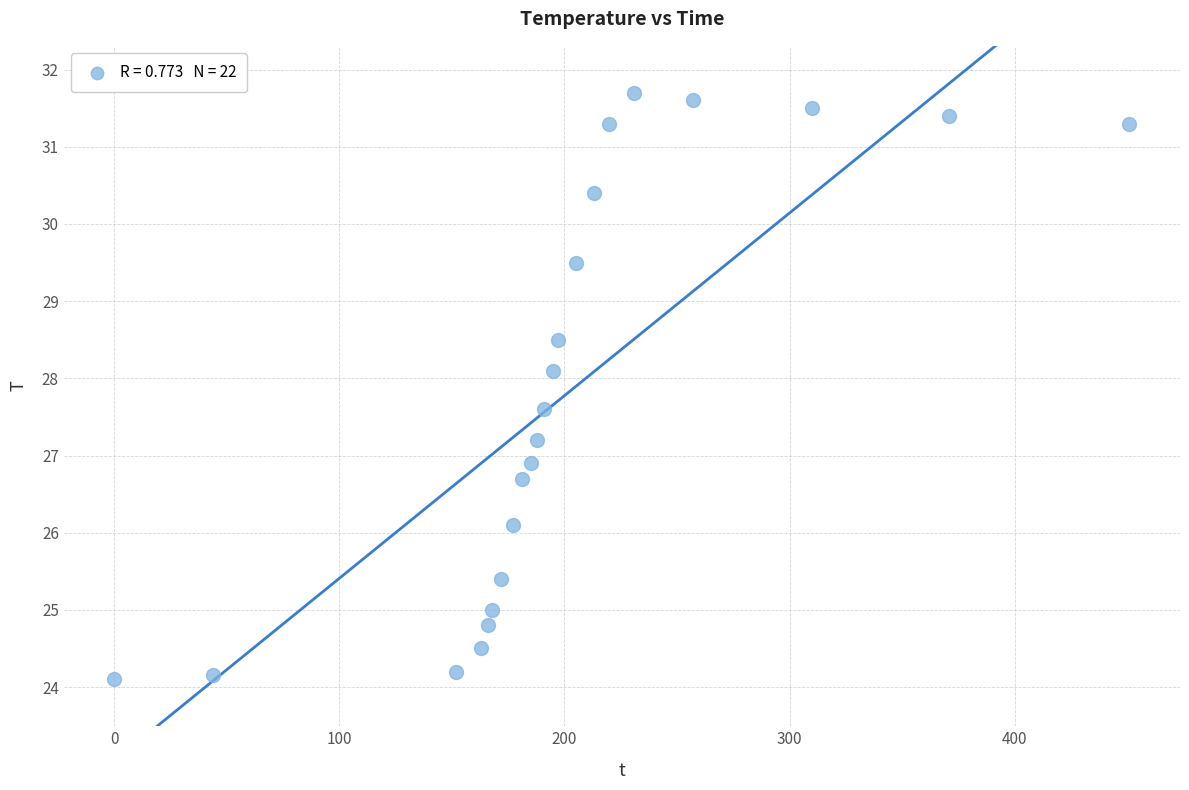

What is the range of Y values (max minus min)?

7.6